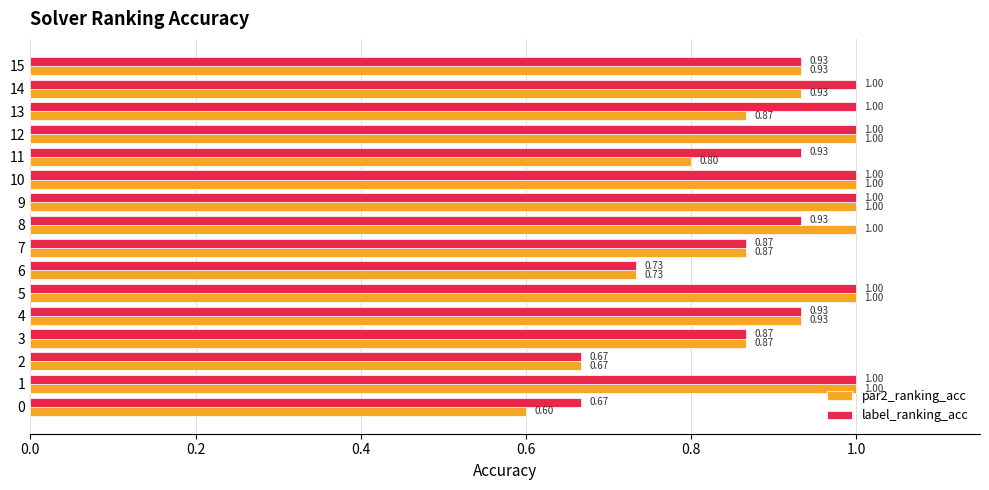

At 13, list the series in order from largest to smallest.

label_ranking_acc, par2_ranking_acc